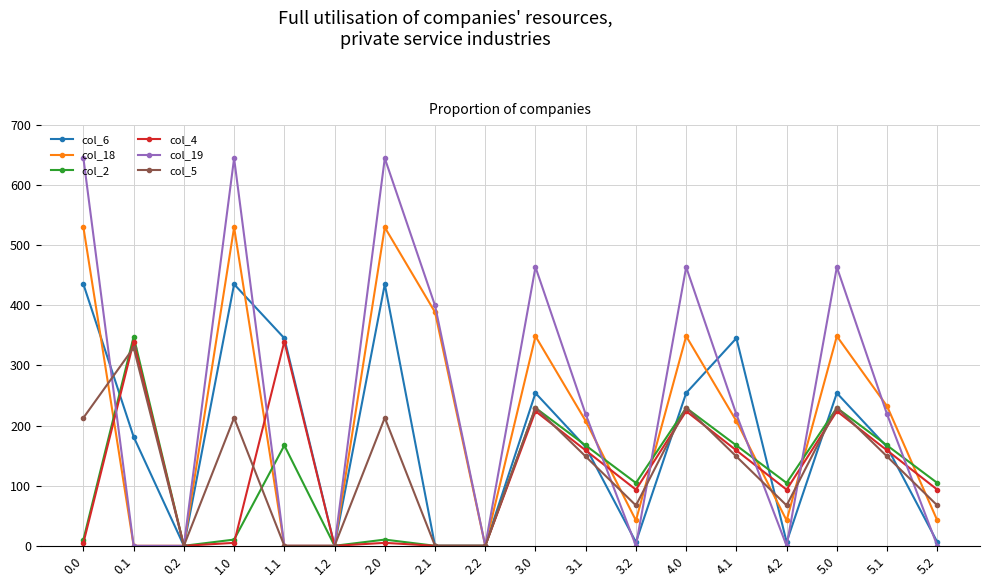

The value of col_6 at 1.2 is -149.4. True or false?

False